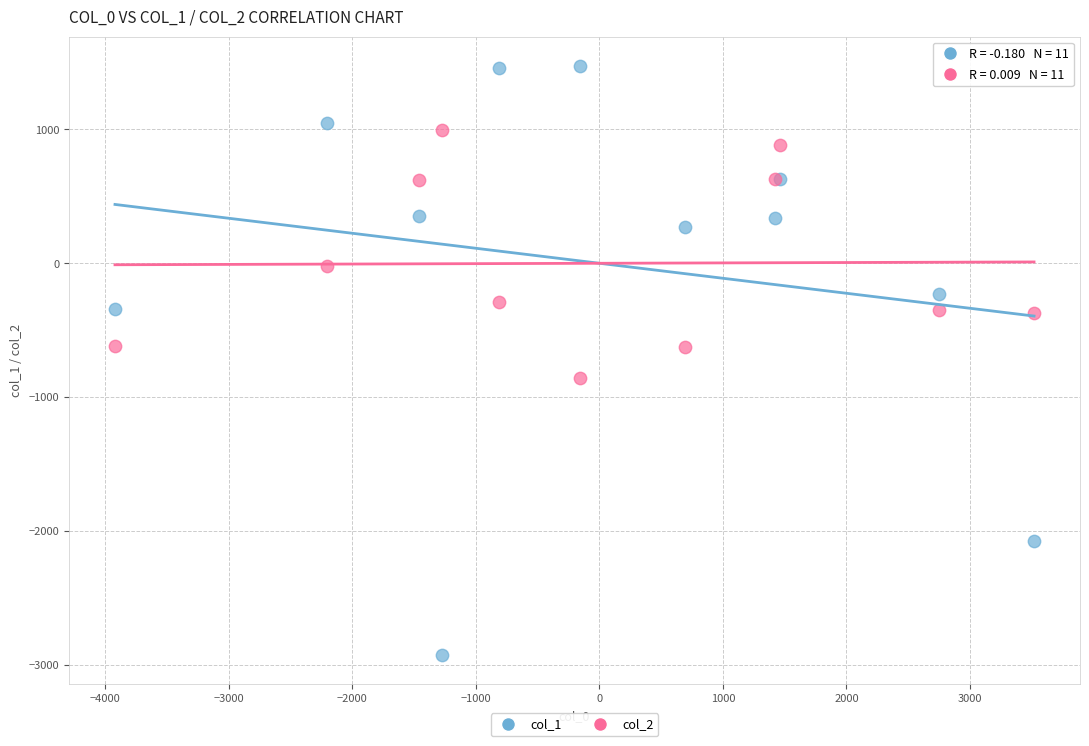

Which series reaches the maximum Y coordinate?

col_1